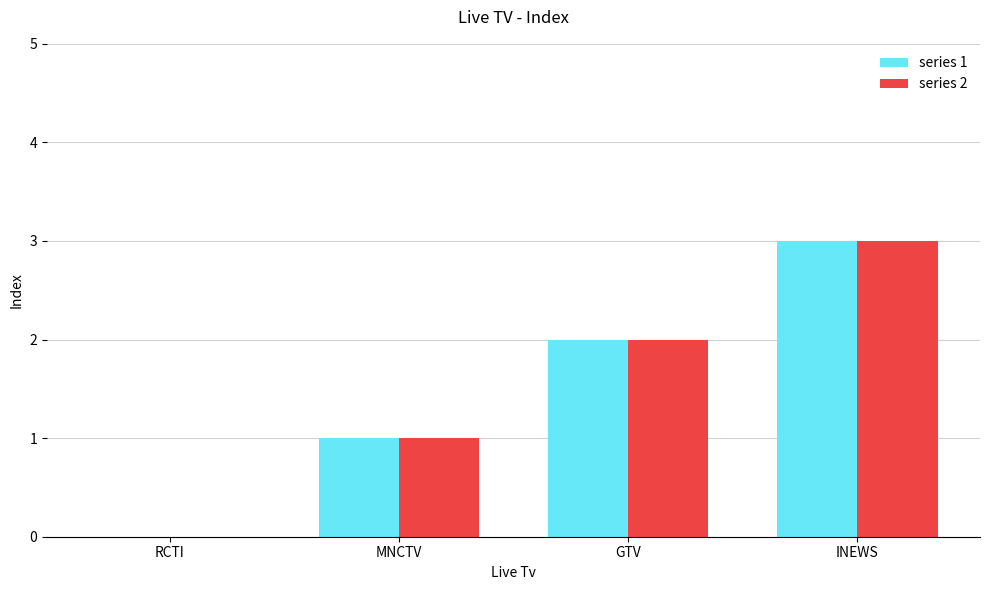

Which label corresponds to the largest value in the chart?

INEWS